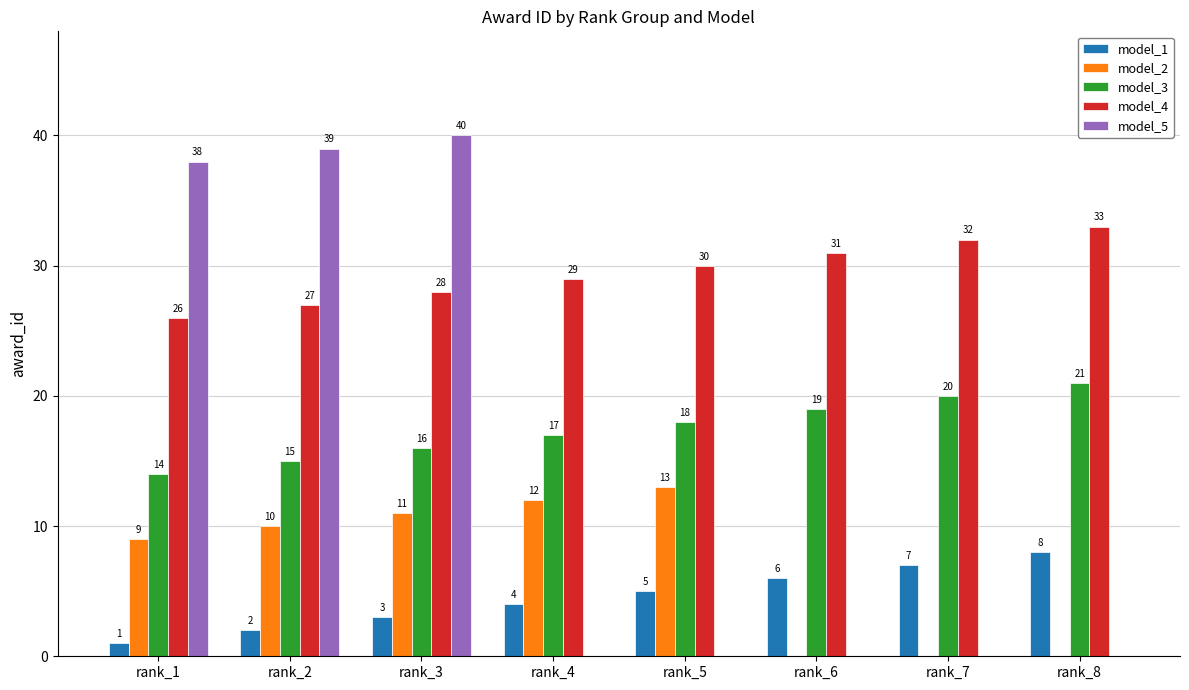

What is the sum of all model_4 values?

236